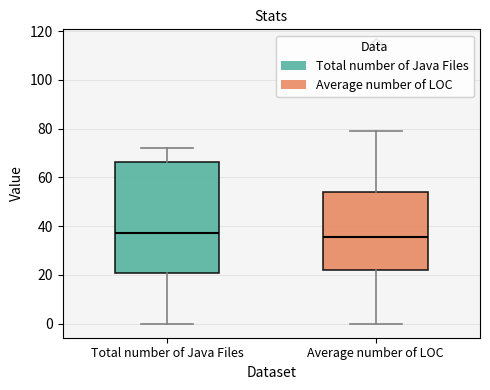

Where is the lower edge of the box for Total number of Java Files on the y-axis? The values are not printed on the chart, so give them approximately, as read against the axis.

20